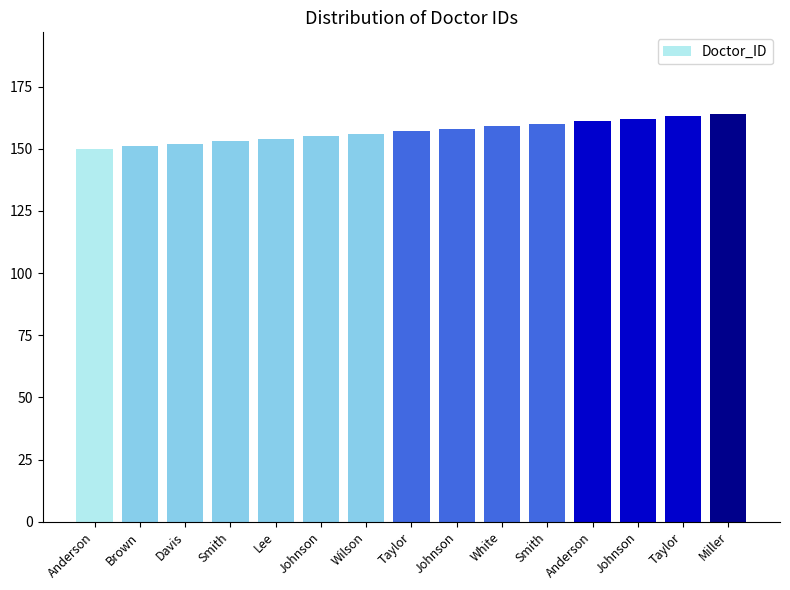

Reading left to right, what are all the values shown in this chart?

150	151	152	153	154	155	156	157	158	159	160	161	162	163	164